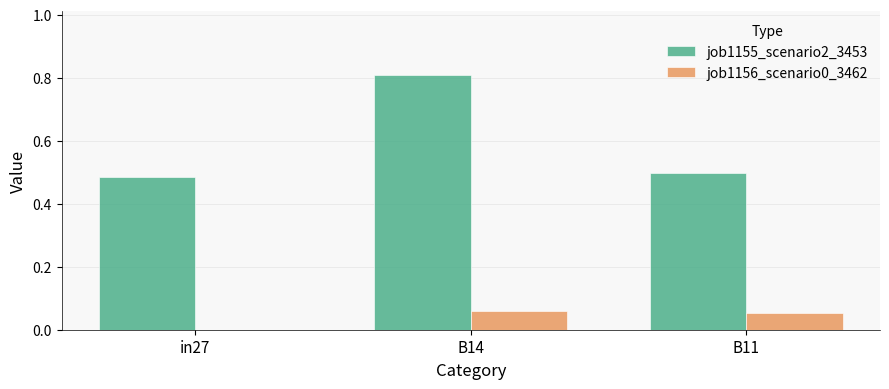

How many distinct data groups are displayed?

2